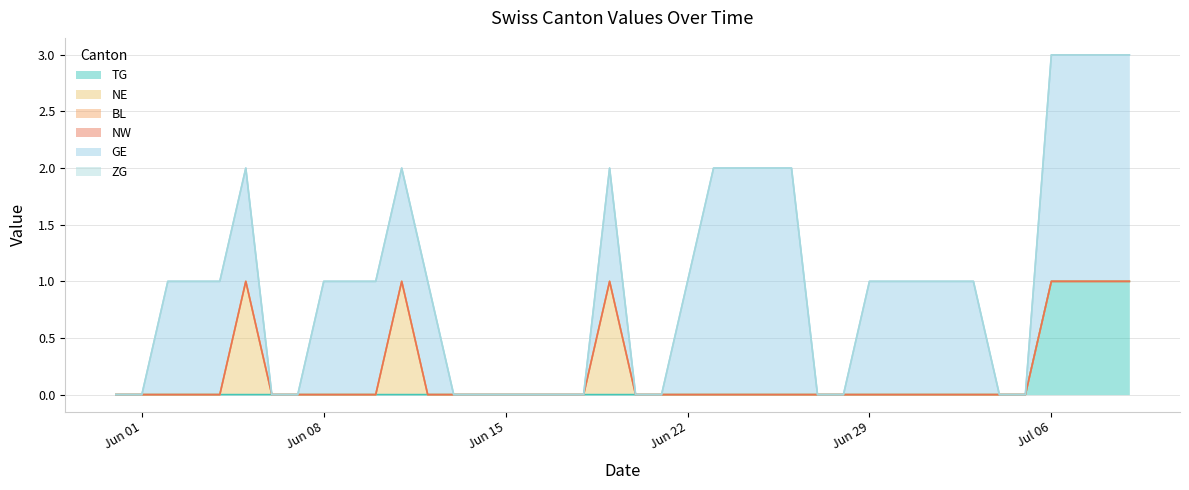

At which label is NW closest to 0?

2020-05-31